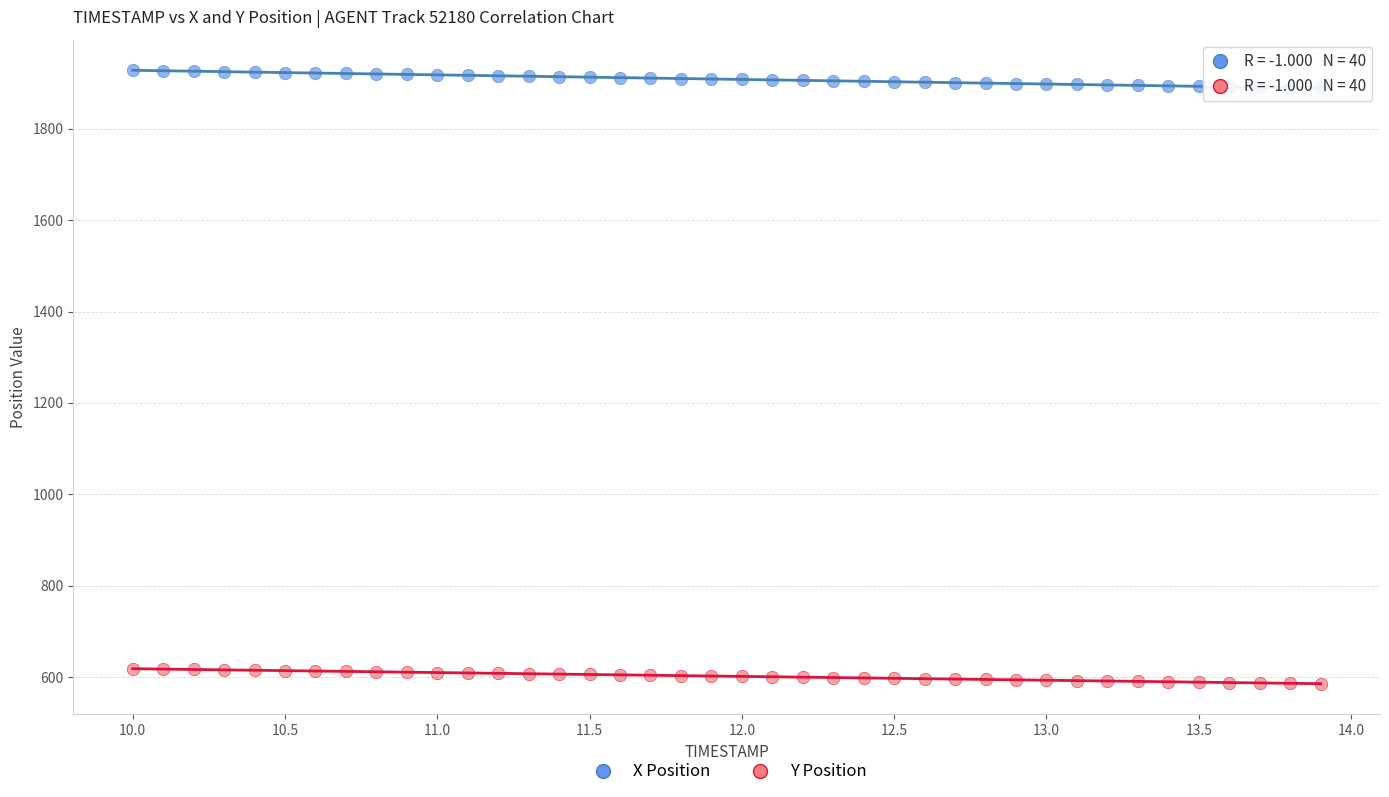

Across all data points, what is the range of X values (max minus min)?

3.9